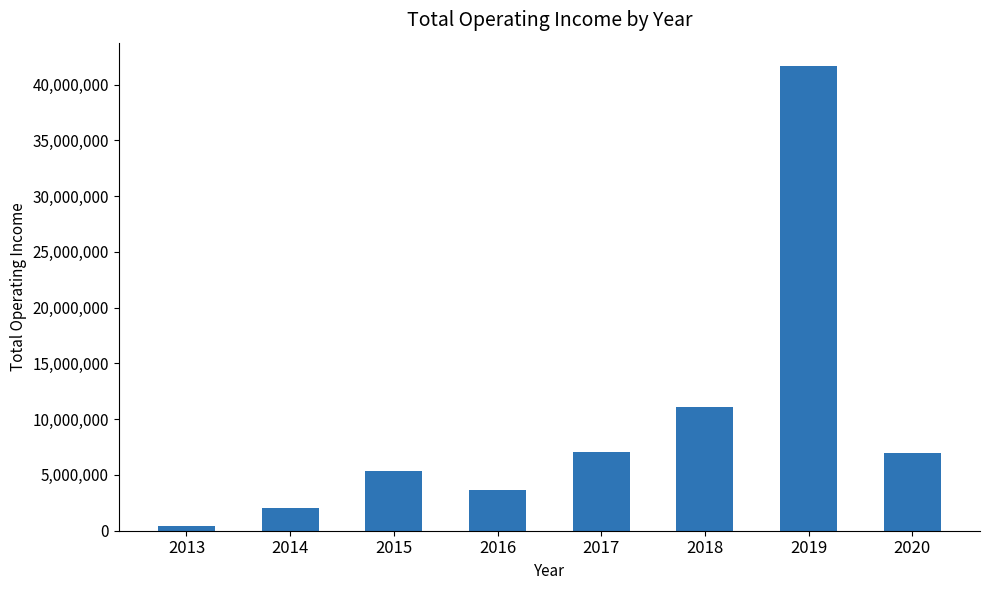

What is the change in value from 2016 to 2017?

+3376420.7